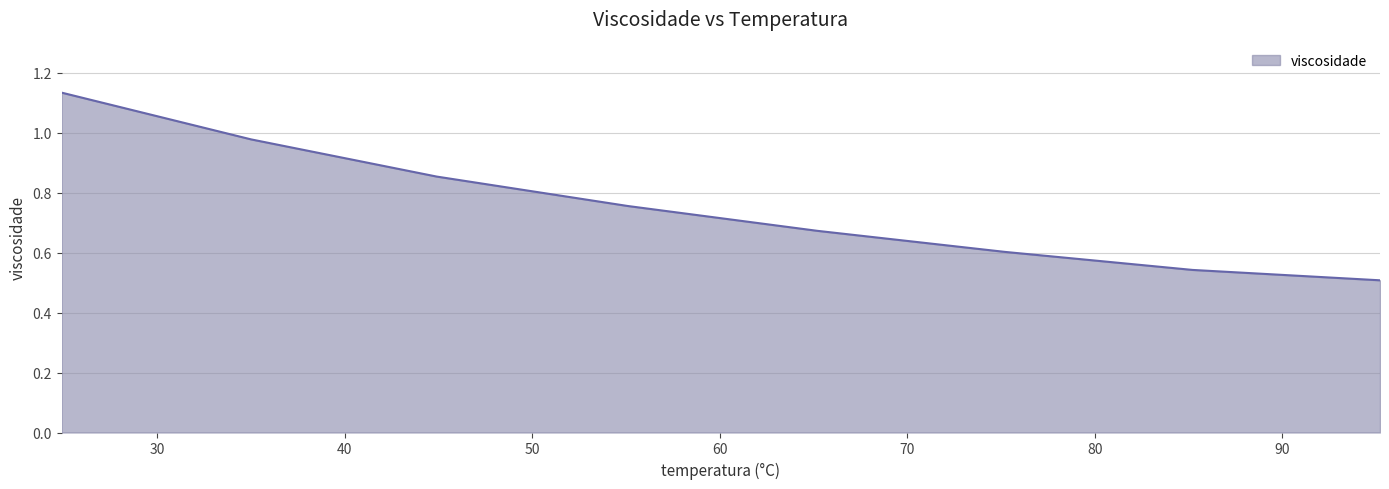

True or false: there are more than 1 points higher than both neighbors.

False